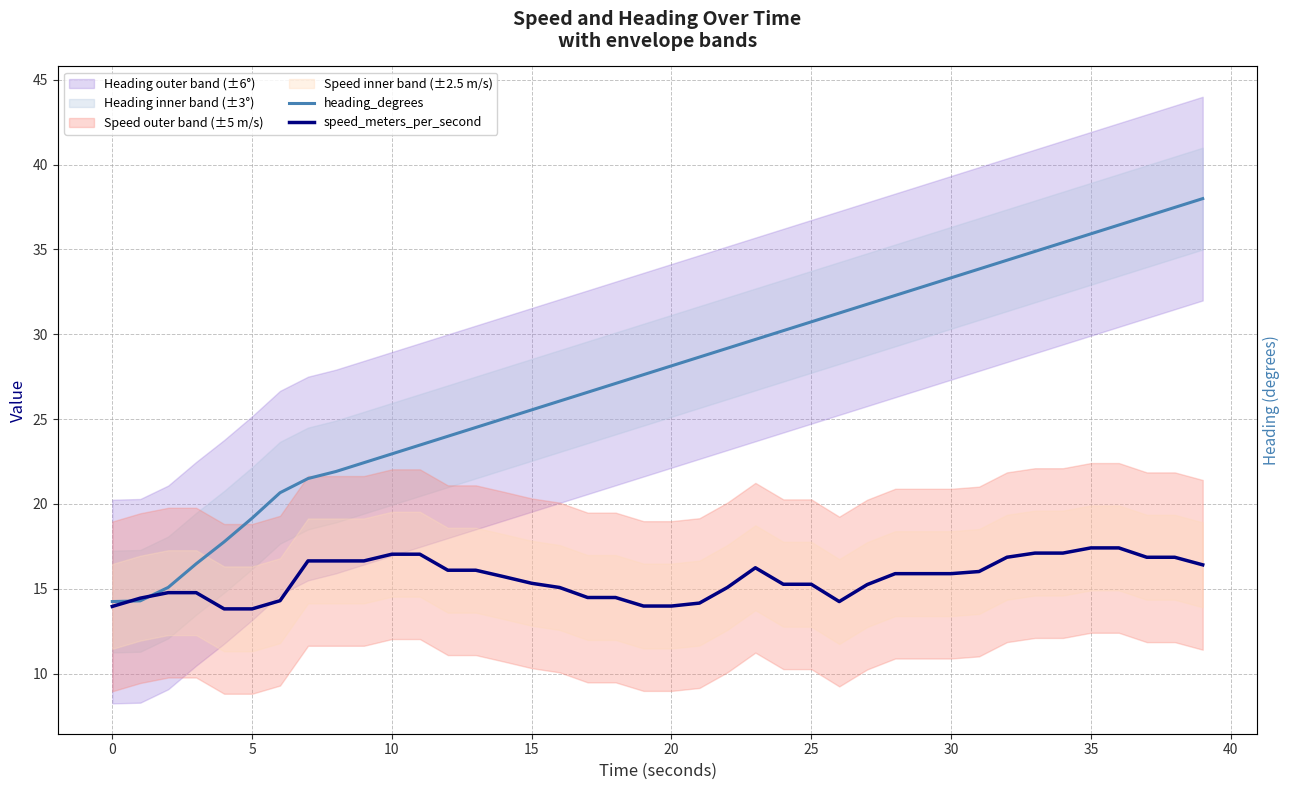

What value does the speed_meters_per_second series have at 12?

16.1